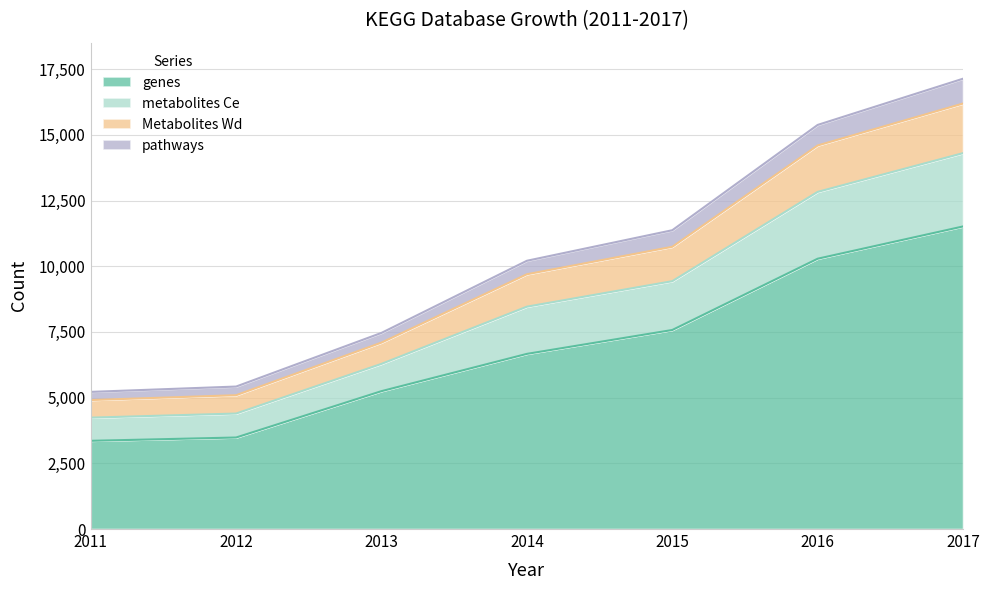

True or false: Metabolites Wd and genes cross at least once.

False